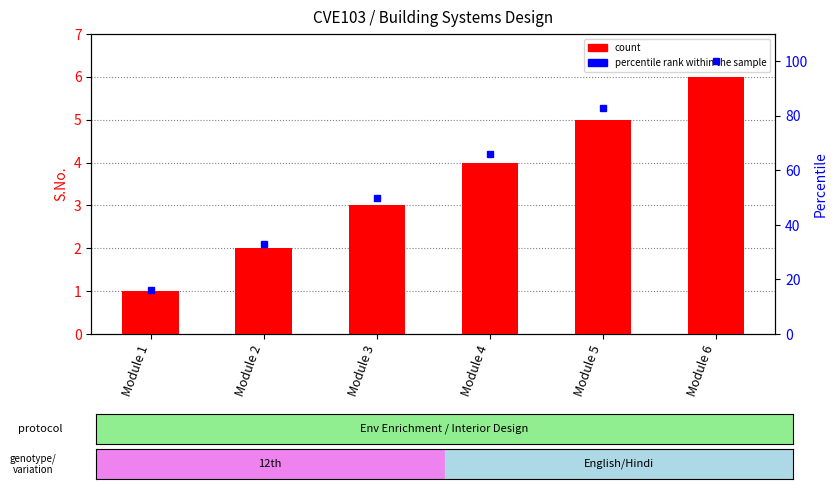

What is the sum of all count values?

21